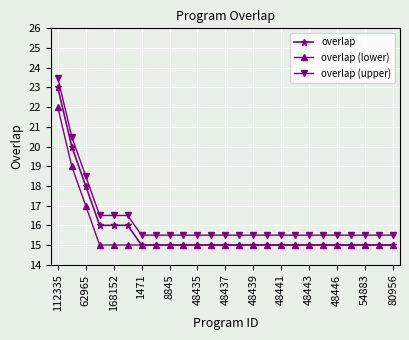

What is the smallest value displayed?

15.0